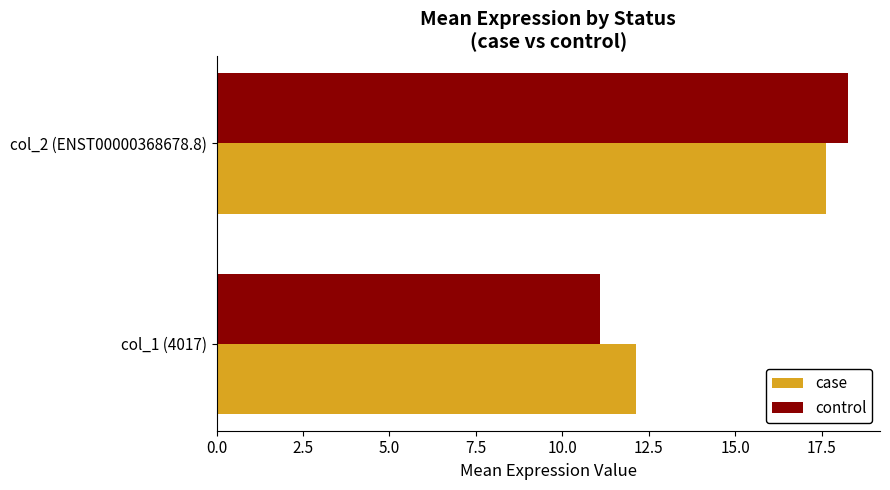

Rank the categories by case value from highest to lowest.

col_2 (ENST00000368678.8), col_1 (4017)